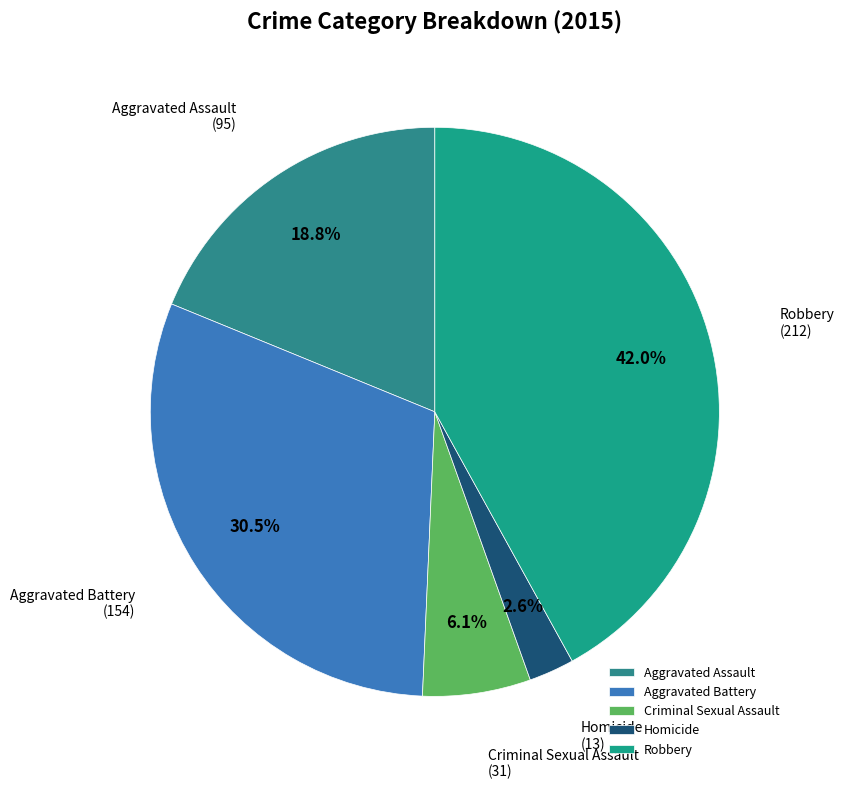

What is the largest slice in the pie chart?

Robbery